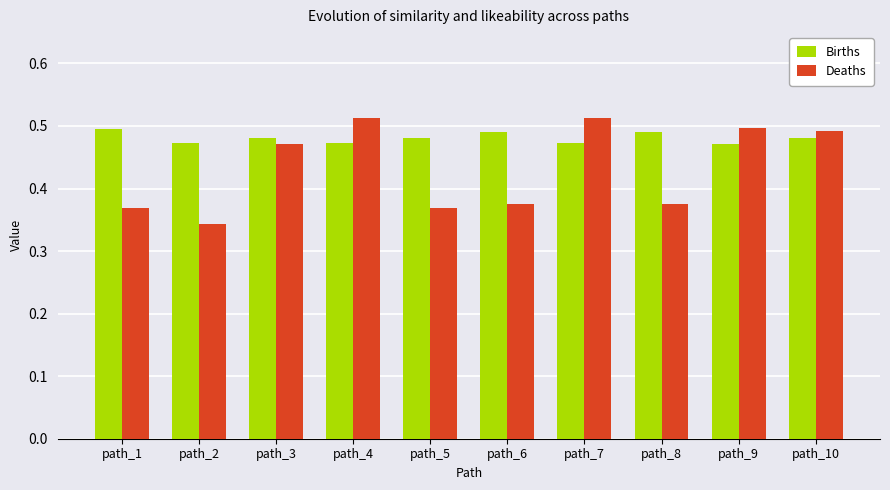

At how many categories does at least one series exceed 0?

10